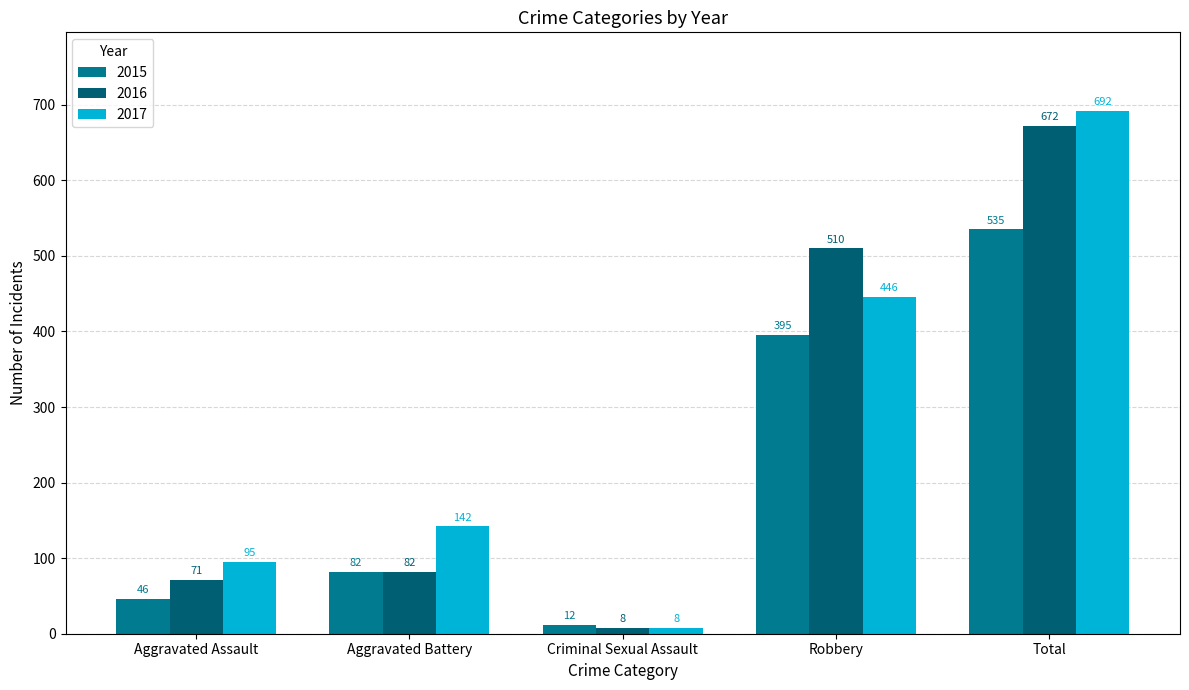

Is it true that 2015 equals 115 at Total?

False